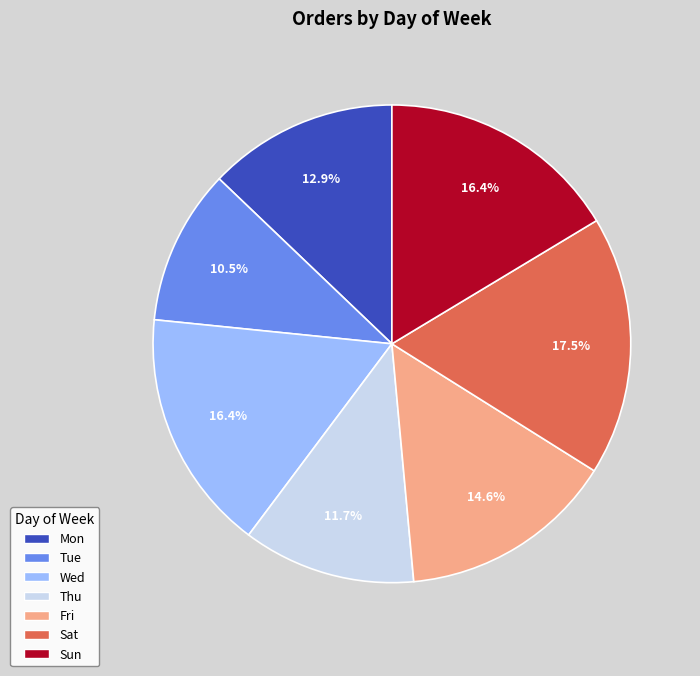

Count the number of slices in the pie.

7